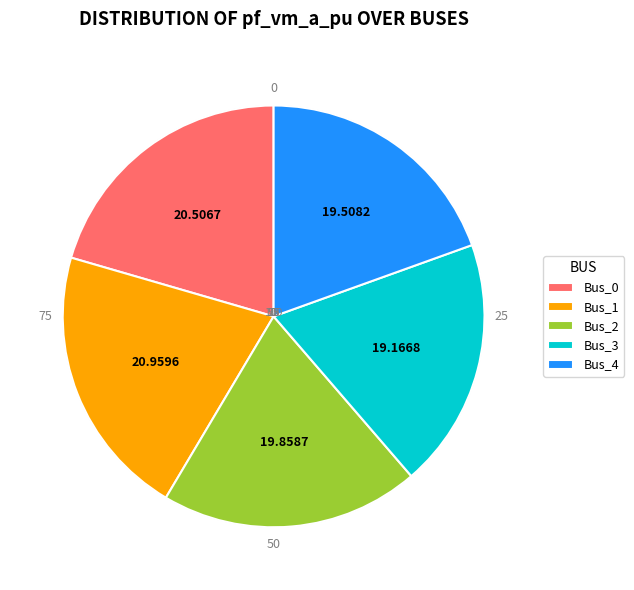

Does any single category account for the majority?

No